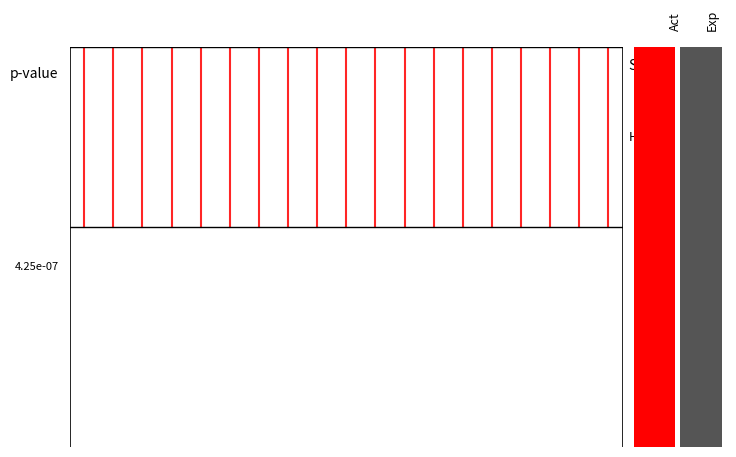

Rank the series by their maximum value, from highest to lowest.

SH01, SH02, SH03, SH04, SH05, SH06, SH07, SH08, SH09, SH10, SH11, SH12, SH13, SH14, SH15, SH16, SH17, SH18, SH99